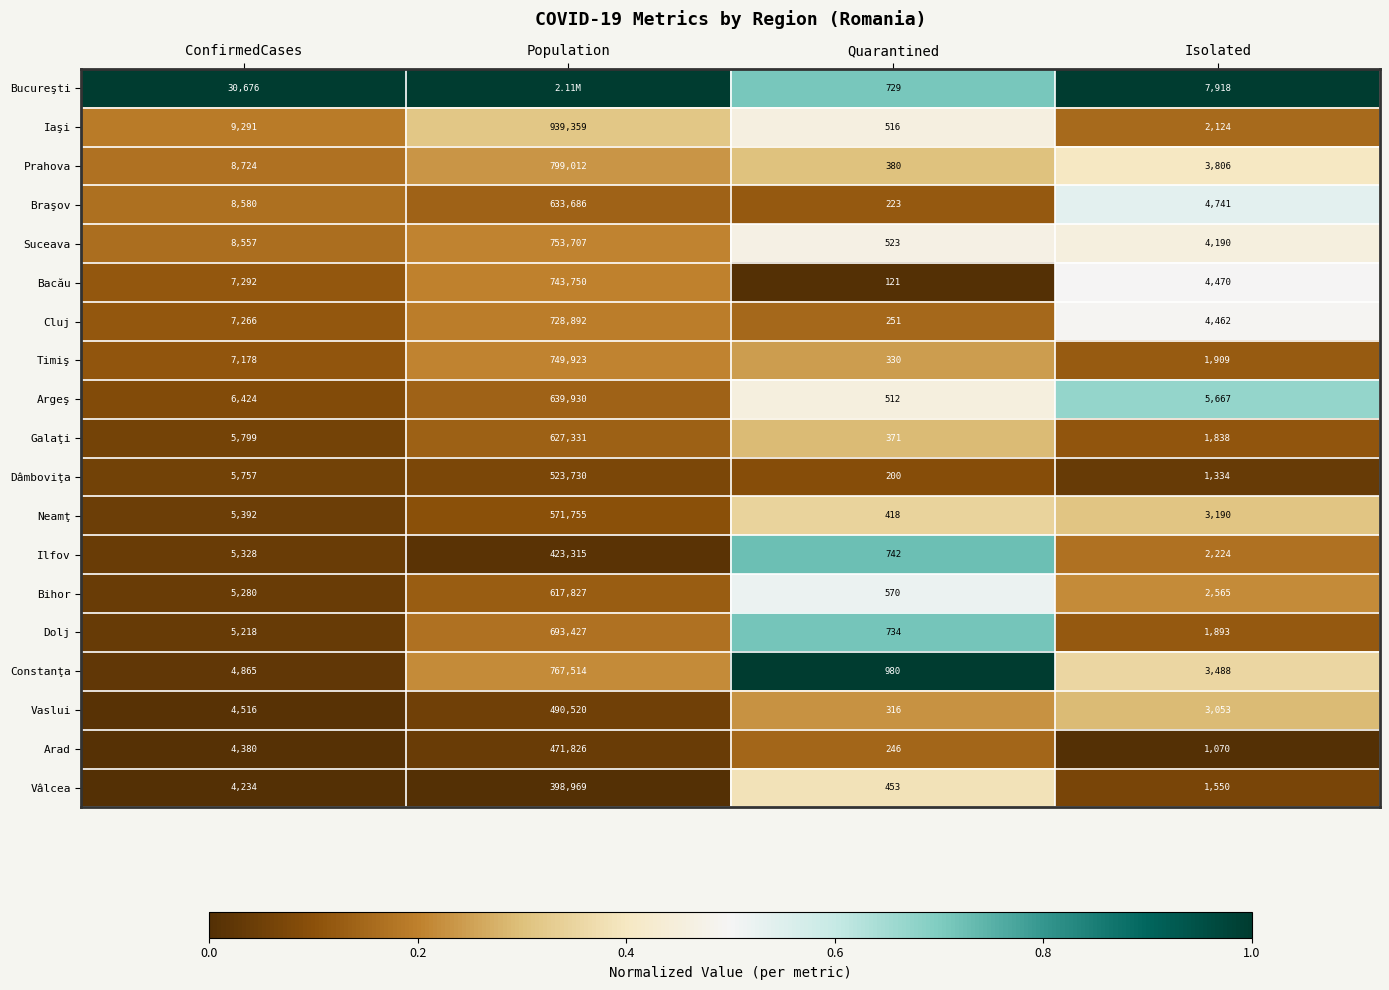

At Isolated, list the series in order from smallest to largest.

Arad, Dâmboviţa, Vâlcea, Galaţi, Dolj, Timiş, Iaşi, Ilfov, Bihor, Vaslui, Neamţ, Constanţa, Prahova, Suceava, Cluj, Bacău, Braşov, Argeş, Bucureşti